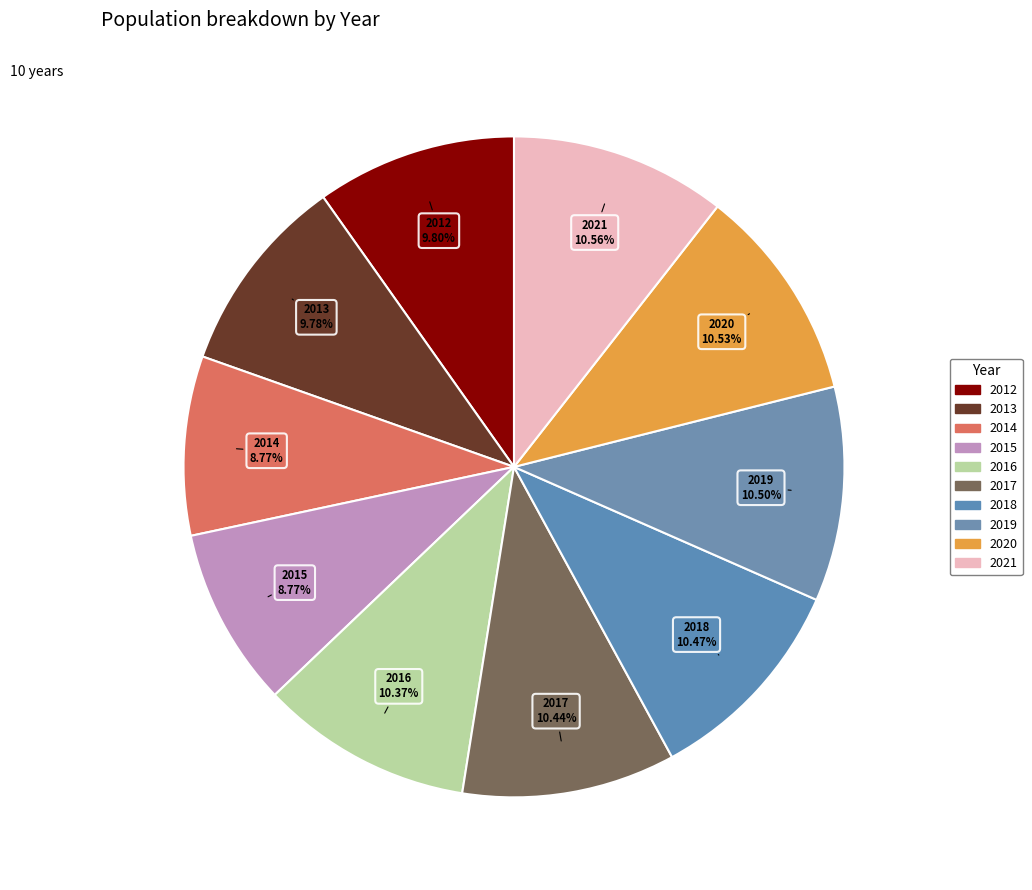

How many slices are in this pie chart?

10